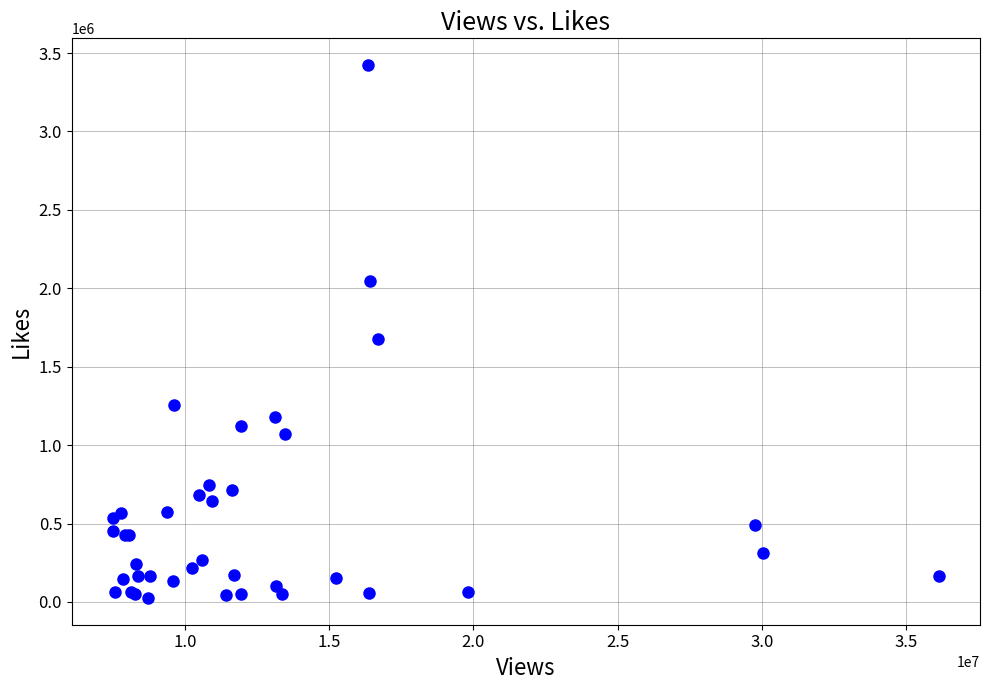

What Y value in the scatter plot is closest to 1724355?

1675980